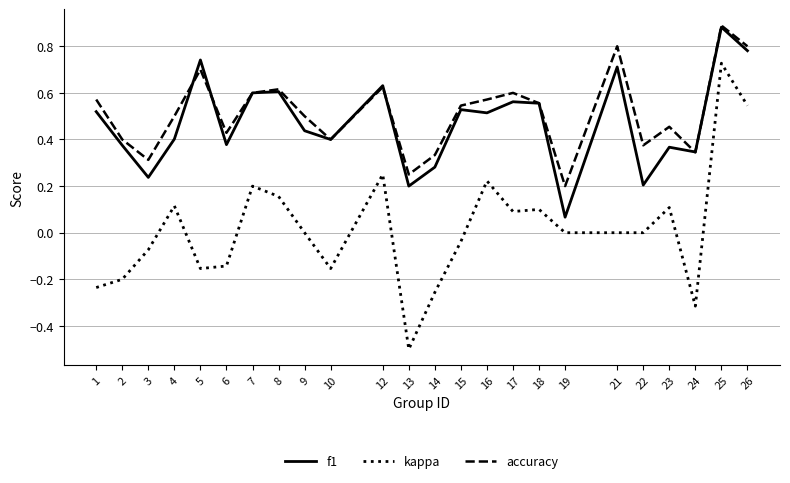

Which series has the widest spread of values?

kappa